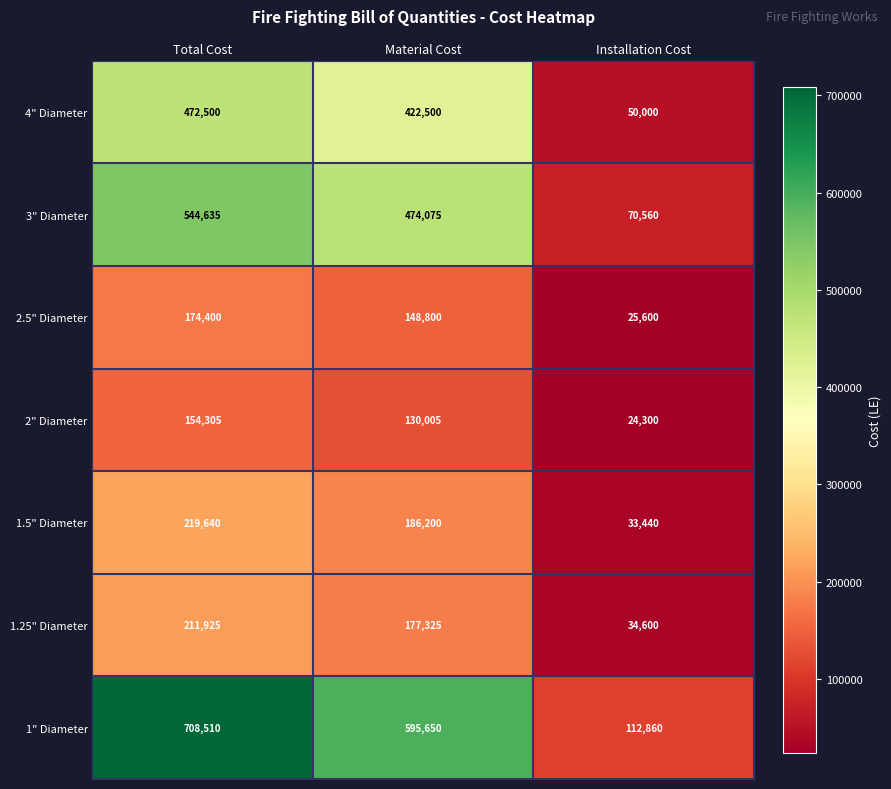

What is the approximate value of 3" Diameter at Material Cost, to the nearest 10?

474080